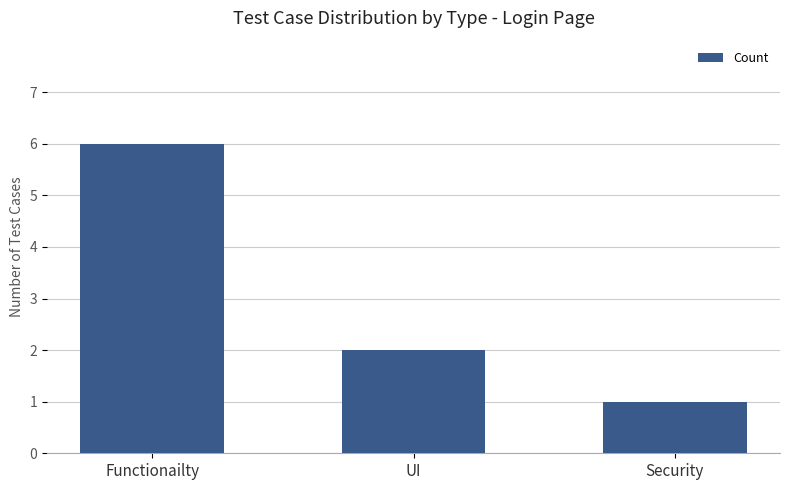

The value at Security is 1. True or false?

True